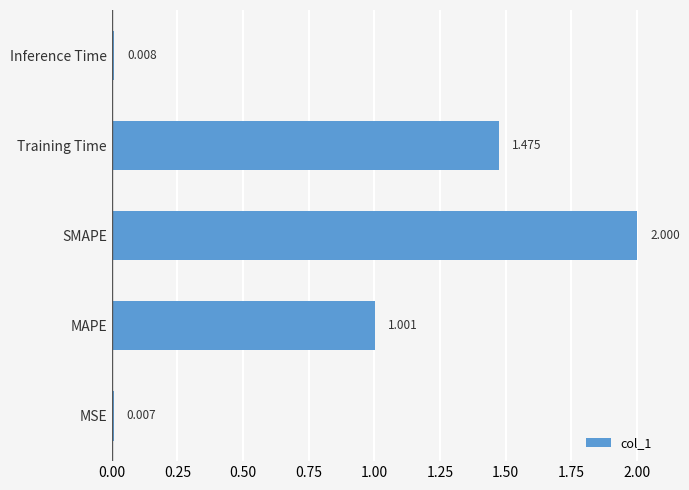

List the labels in order of value, smallest first.

MSE, Inference Time, MAPE, Training Time, SMAPE